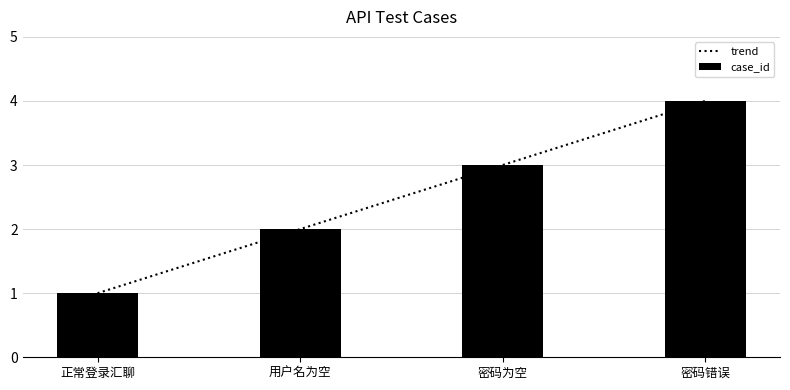

Rank the categories by value from highest to lowest.

密码错误, 密码为空, 用户名为空, 正常登录汇聊